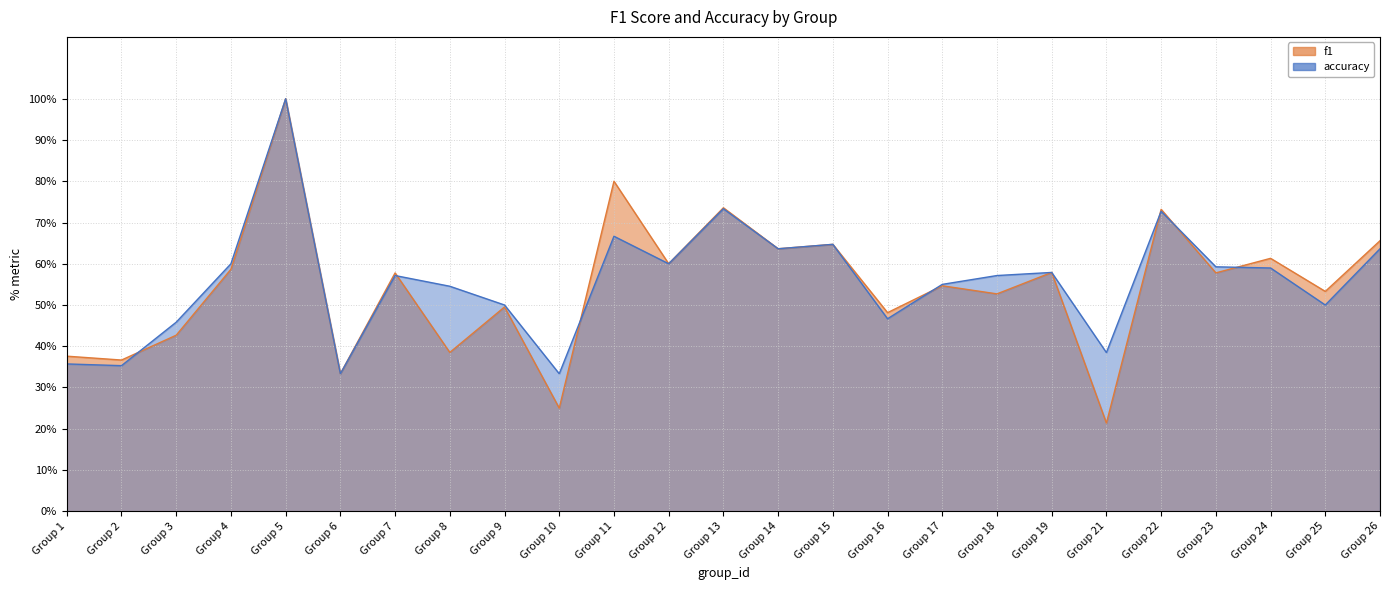

How many lines are shown in the chart?

2